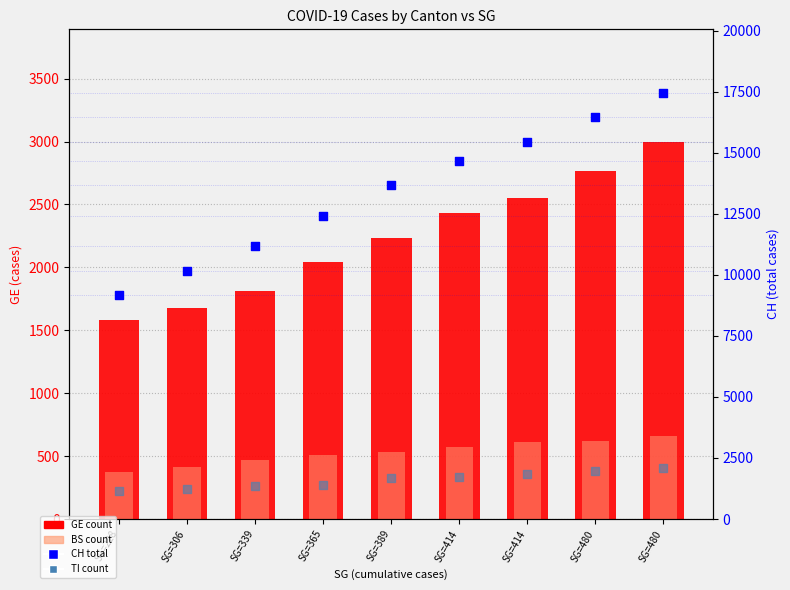

At which category is the sum across all series the highest?

SG=480